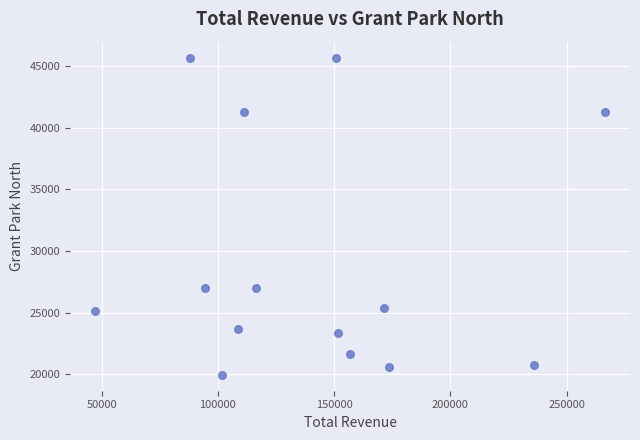

What is the range of X values (max minus min)?

218928.8